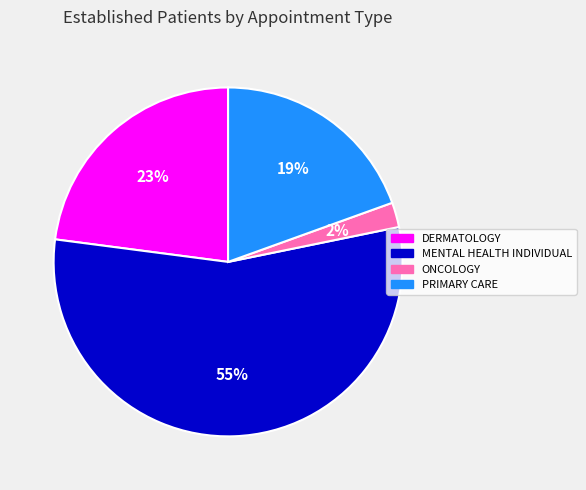

To the nearest percent, what percentage of the pie is DERMATOLOGY?

23%